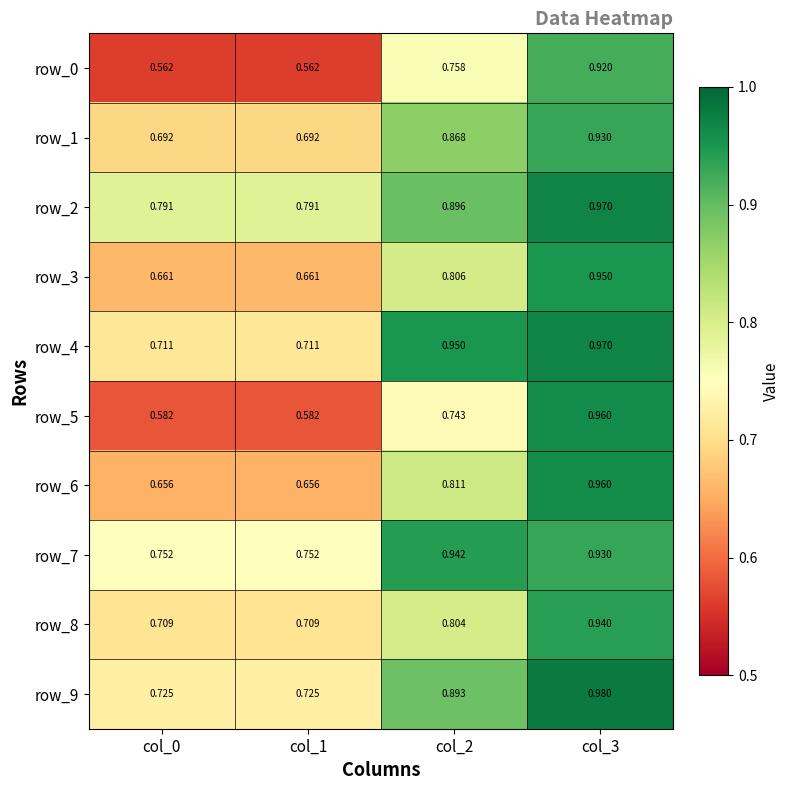

Rank the series at col_0 from highest to lowest value.

row_2, row_7, row_9, row_4, row_8, row_1, row_3, row_6, row_5, row_0